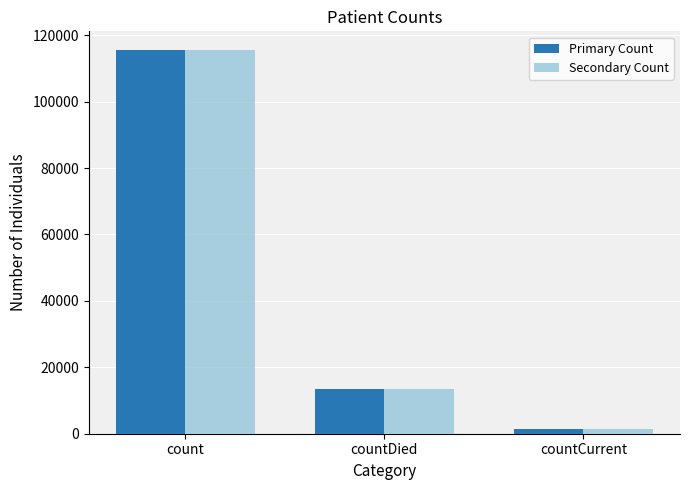

What are all the series names shown in the legend?

Primary Count, Secondary Count